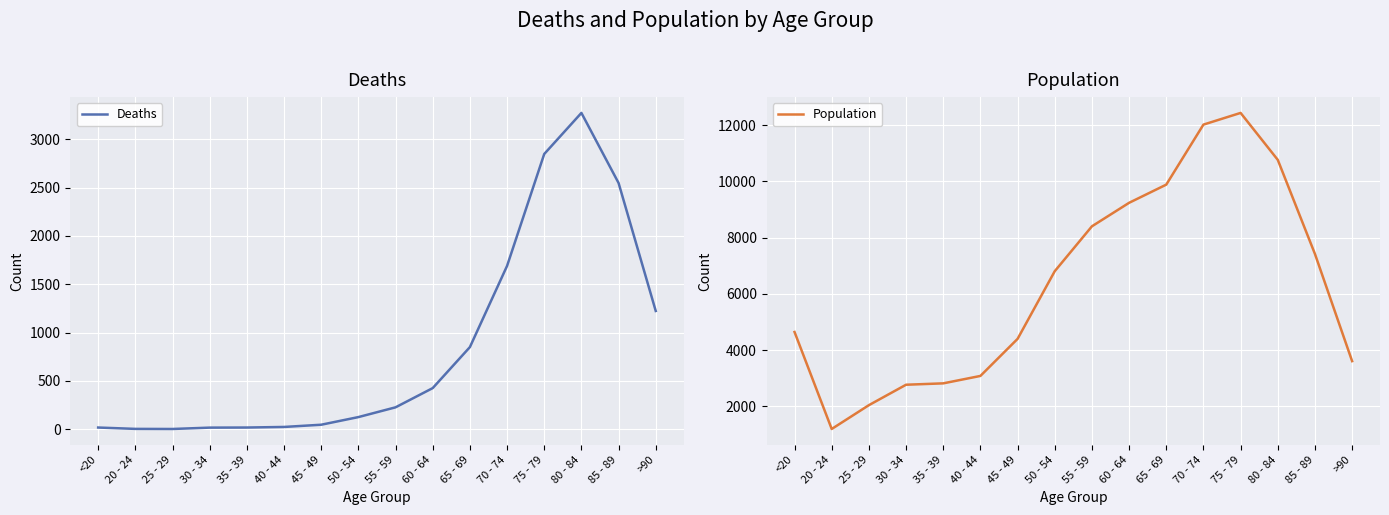

What is the label of the 13th point from the right?

30 - 34